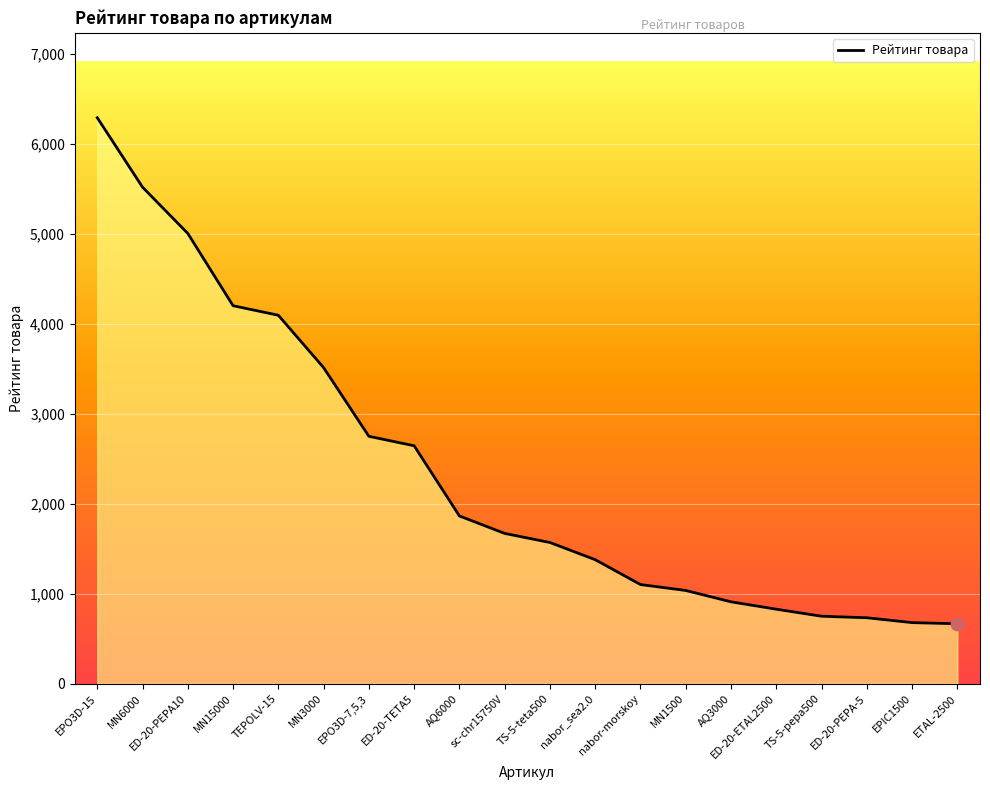

Between TEPOLV-15 and TS-5-teta500, which is larger?

TEPOLV-15